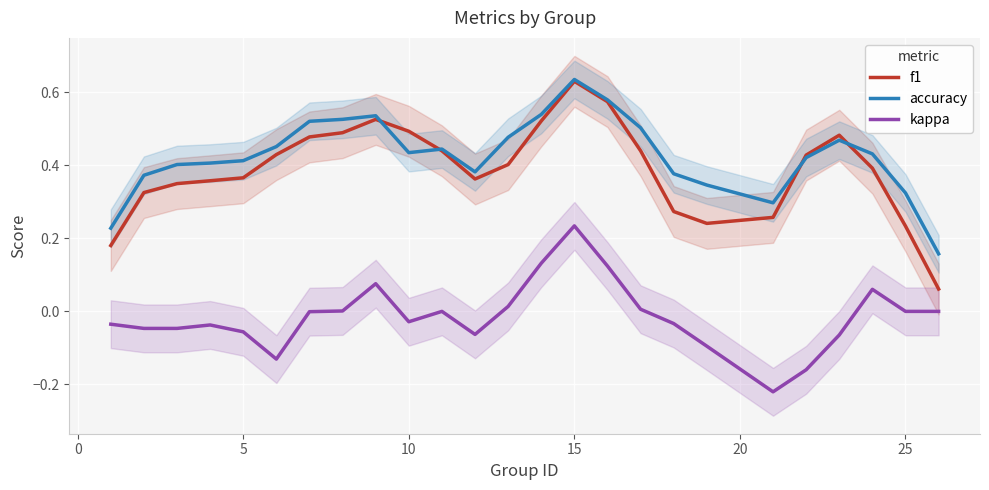

Reading left to right, transcribe all the data shown in this chart.

f1: 0.2	0.3	0.3	0.4	0.4	0.4	0.5	0.5	0.5	0.5	0.4	0.4	0.4	0.5	0.6	0.6	0.4	0.3	0.2	0.3	0.4	0.5	0.4	0.2	0.1
accuracy: 0.2	0.4	0.4	0.4	0.4	0.5	0.5	0.5	0.5	0.4	0.4	0.4	0.5	0.5	0.6	0.6	0.5	0.4	0.3	0.3	0.4	0.5	0.4	0.3	0.2
kappa: -0.0	-0.0	-0.0	-0.0	-0.1	-0.1	-0.0	0.0	0.1	-0.0	0.0	-0.1	0.0	0.1	0.2	0.1	0.0	-0.0	-0.1	-0.2	-0.2	-0.1	0.1	0.0	0.0